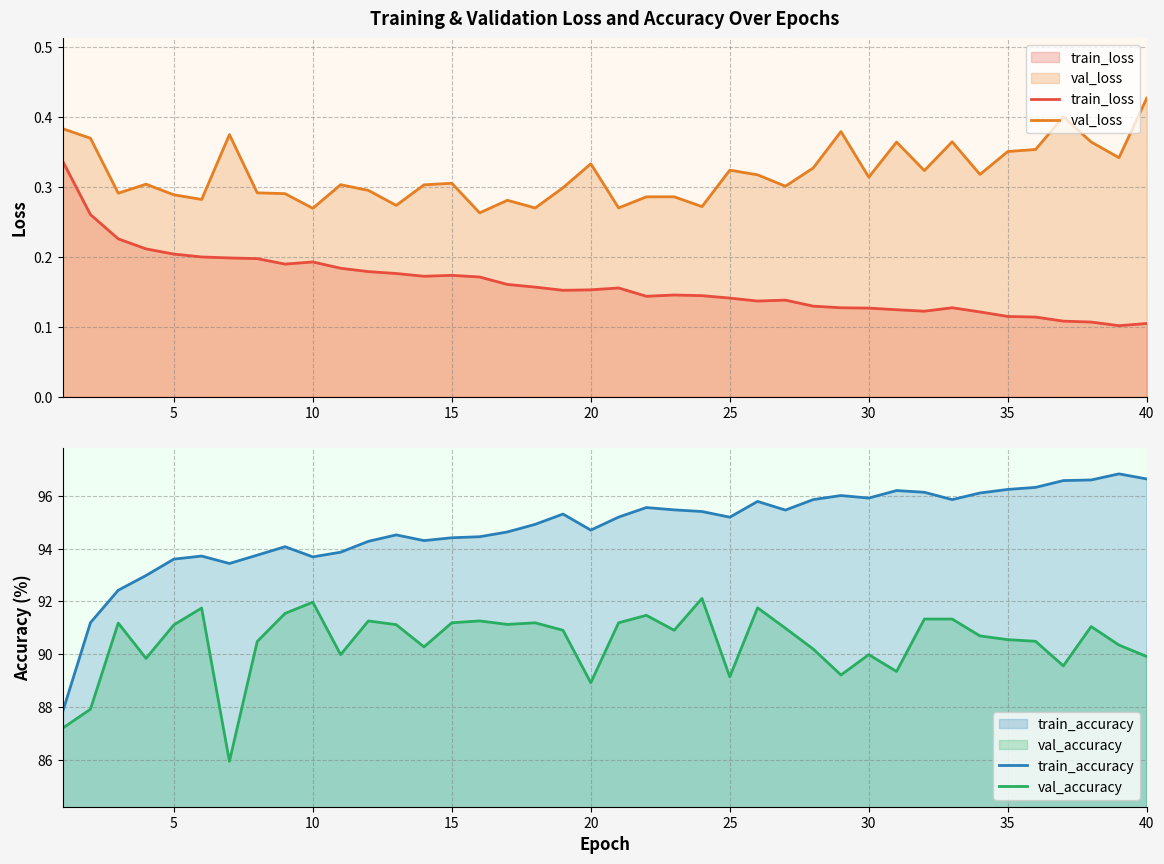

Rank the series by their maximum value, from lowest to highest.

train_loss, val_loss, val_accuracy, train_accuracy